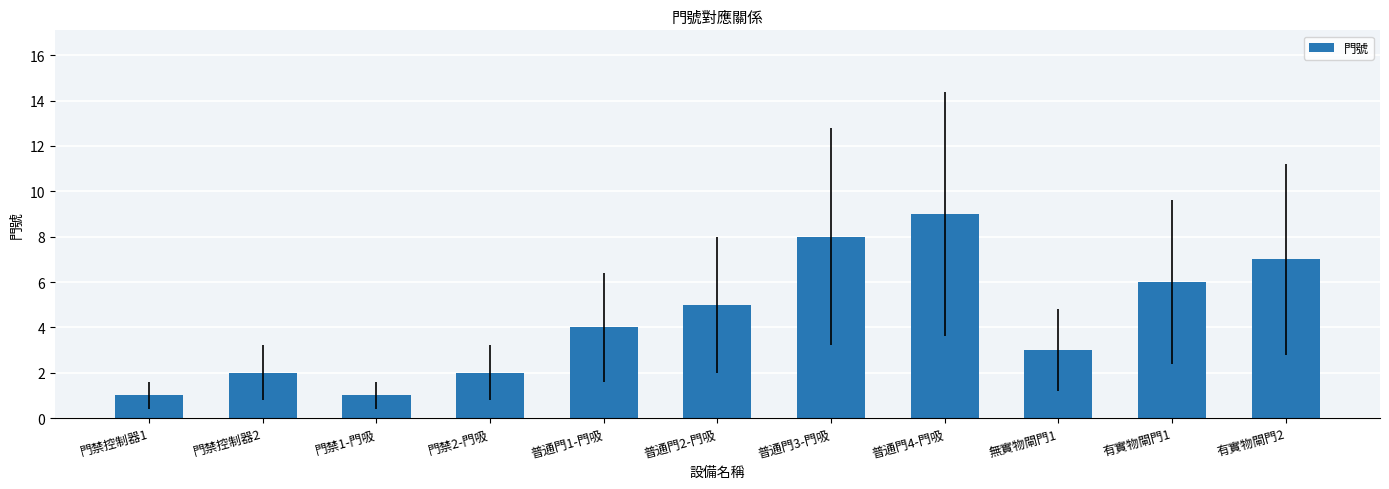

Which label corresponds to the largest value in the chart?

普通門4-門吸